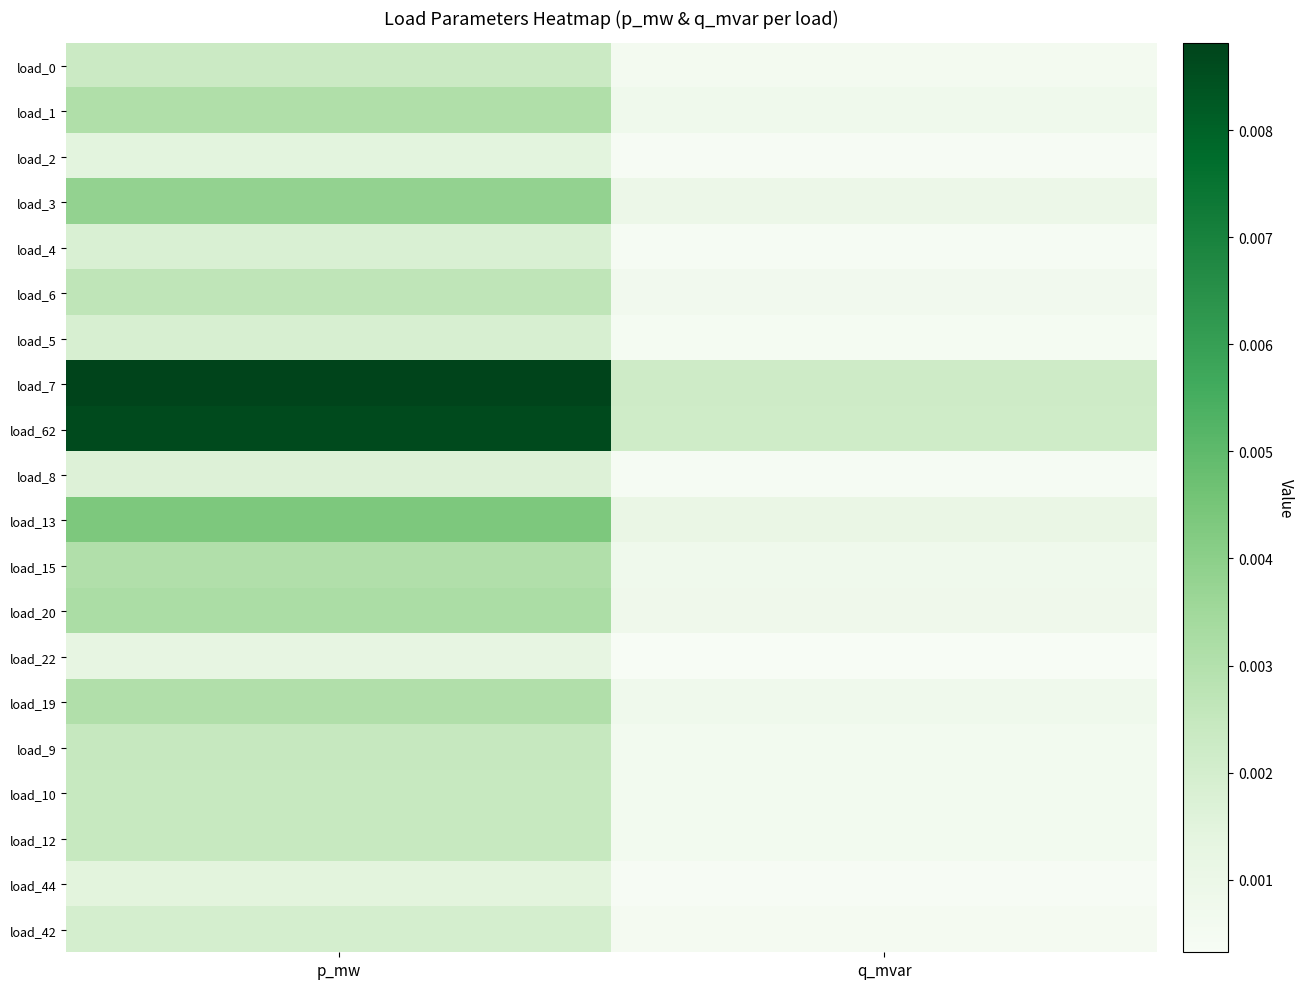

Which series has the widest spread of values?

load_7